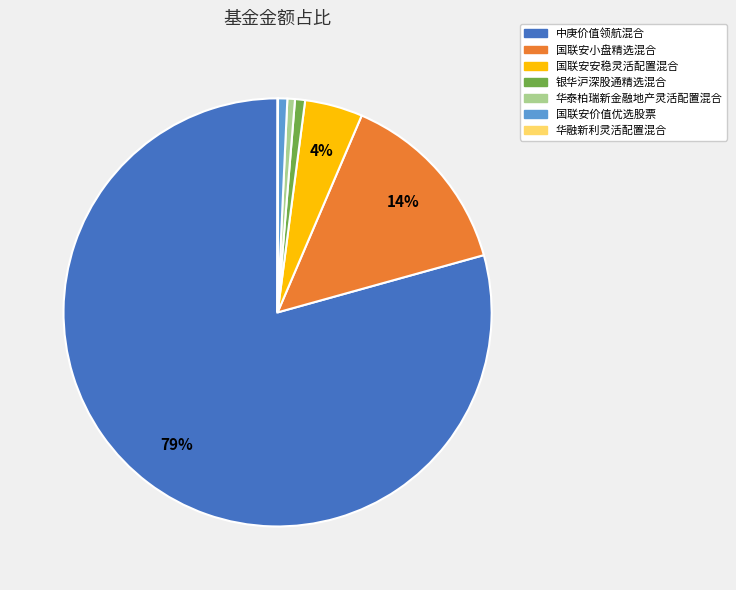

Combined, do 中庚价值领航混合 and 国联安小盘精选混合 account for over 50%?

Yes